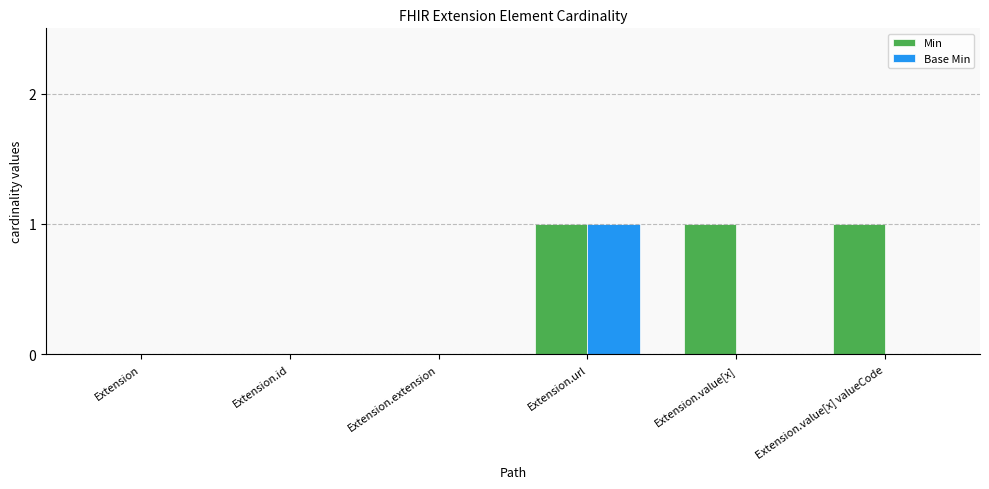

Between Extension.extension and Extension.value[x] valueCode, which series saw the biggest shift?

Min